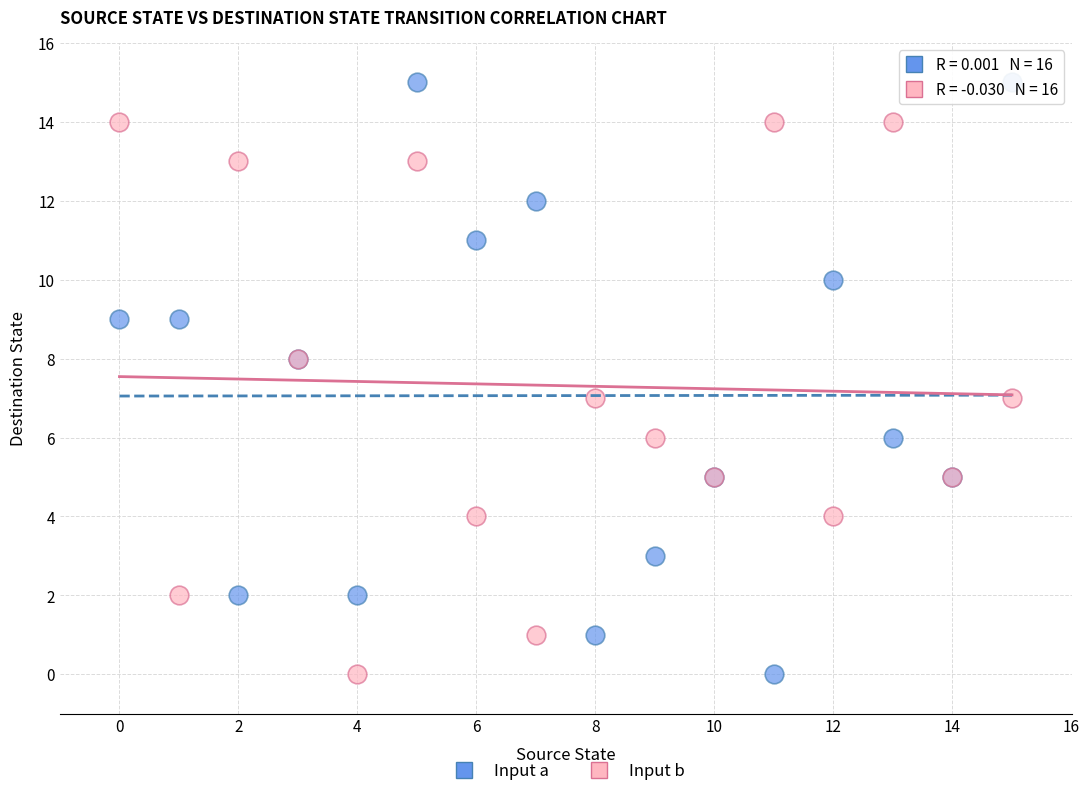

Which series contains the highest Y value?

Input a